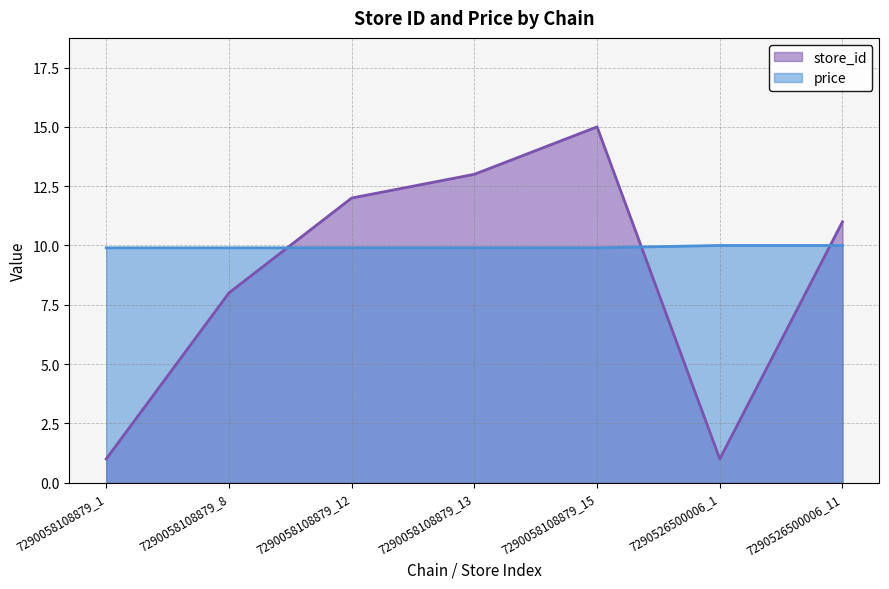

How many data points in store_id are less than 11?

3